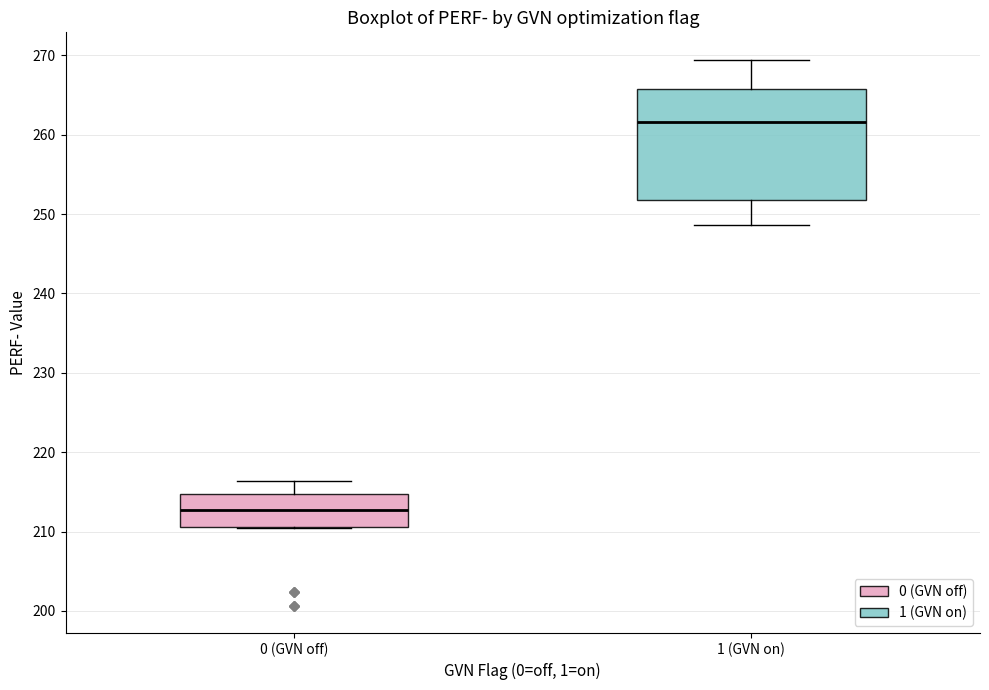

Where does the median line of the box for 1 (GVN on) sit on the y-axis? The values are not printed on the chart, so give them approximately, as read against the axis.

262